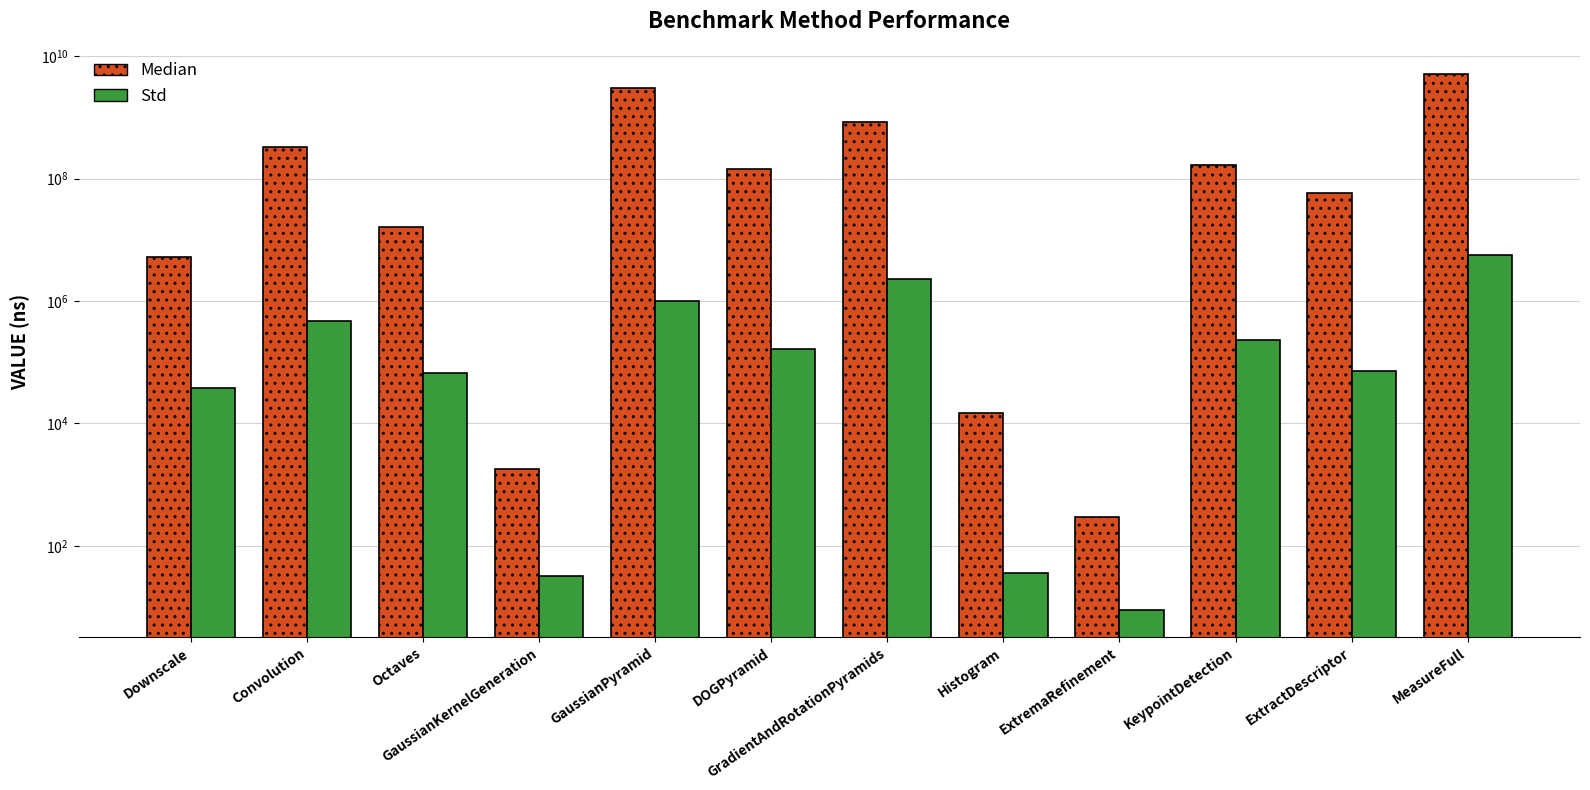

At GaussianKernelGeneration, list the series in order from smallest to largest.

Std, Median